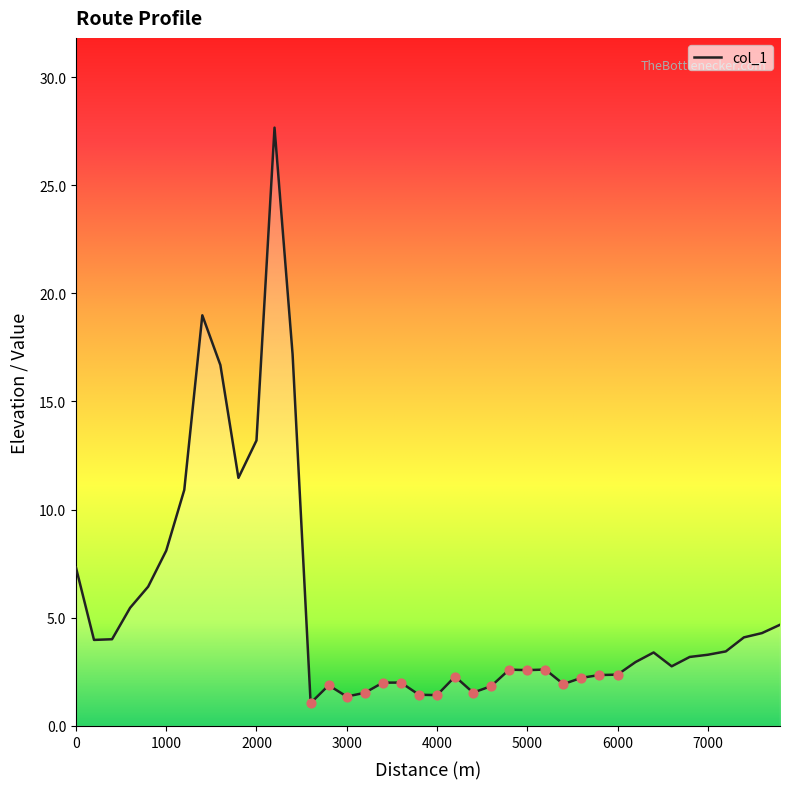

What is the greatest value displayed?

27.7